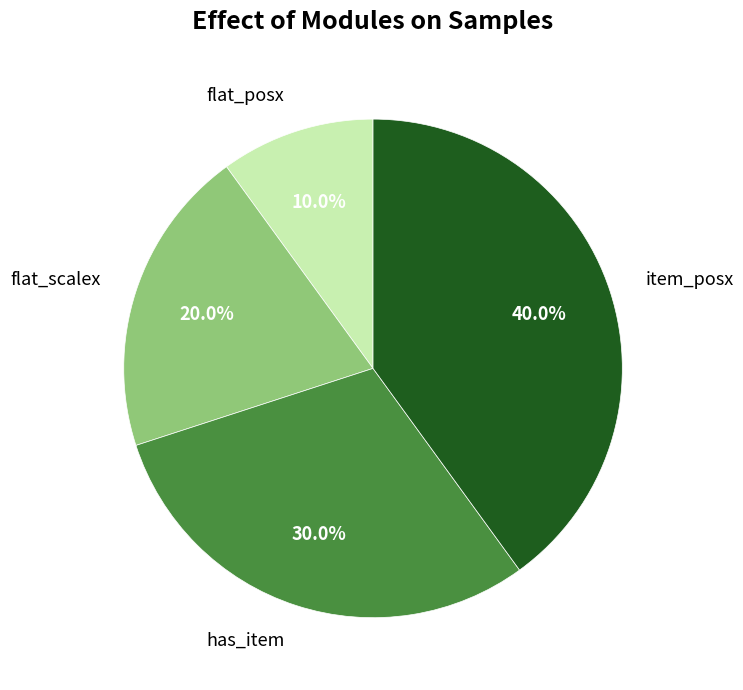

What is the ratio of the value at item_posx to the value at flat_scalex?

2.0